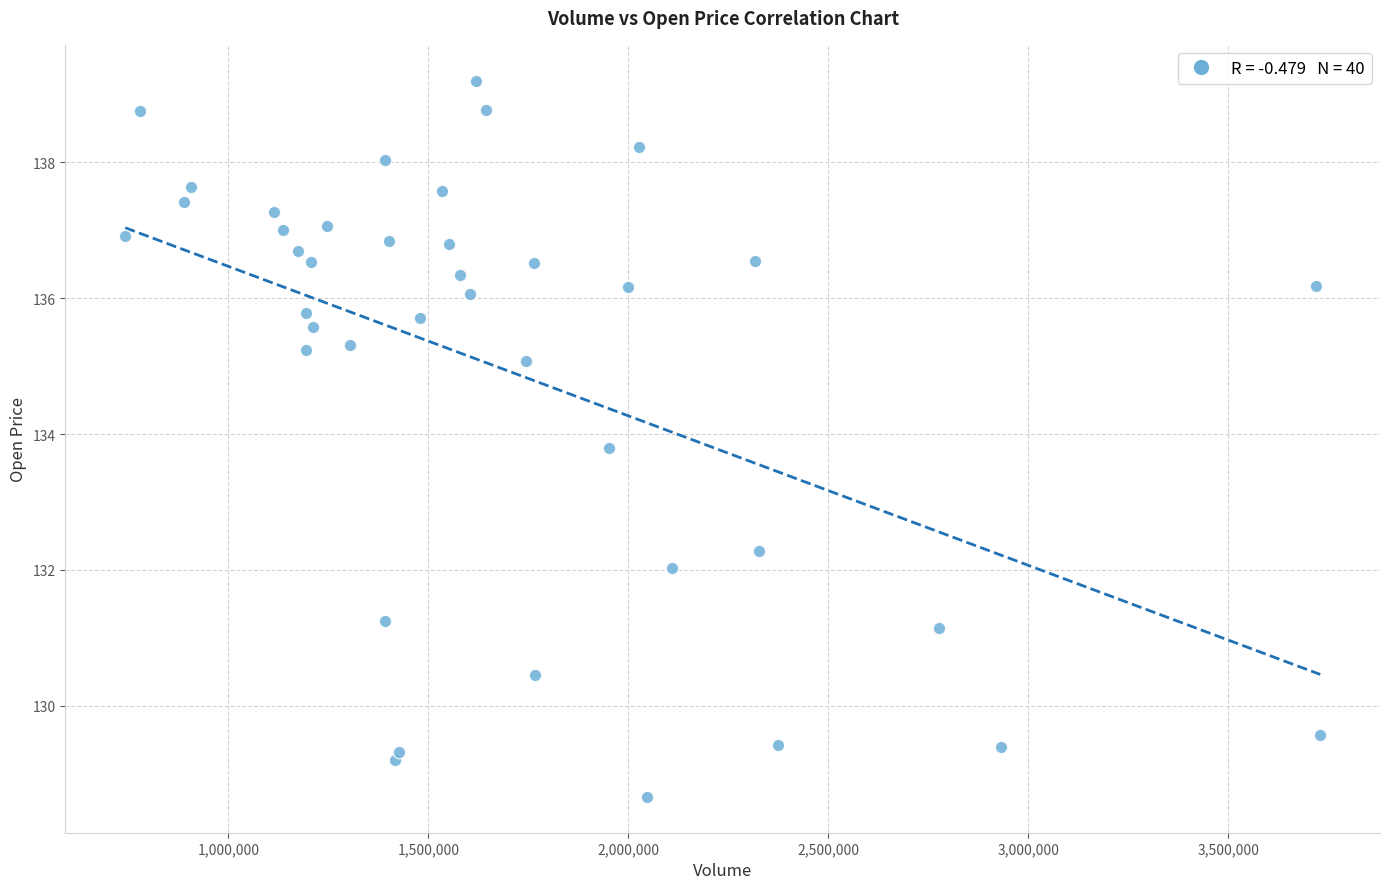

What is the range of X values (max minus min)?

2987600.0